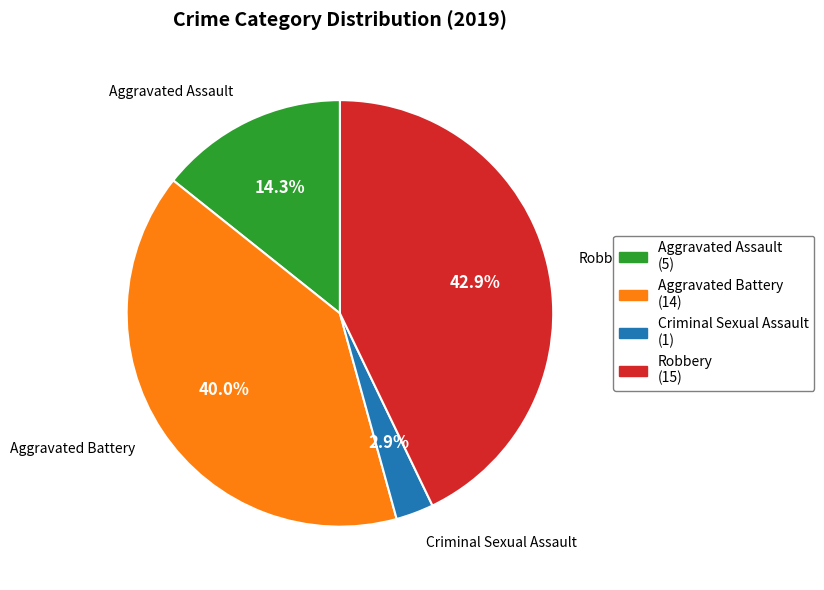

To the nearest percent, what is the combined percentage of Aggravated Assault and Robbery?

57%